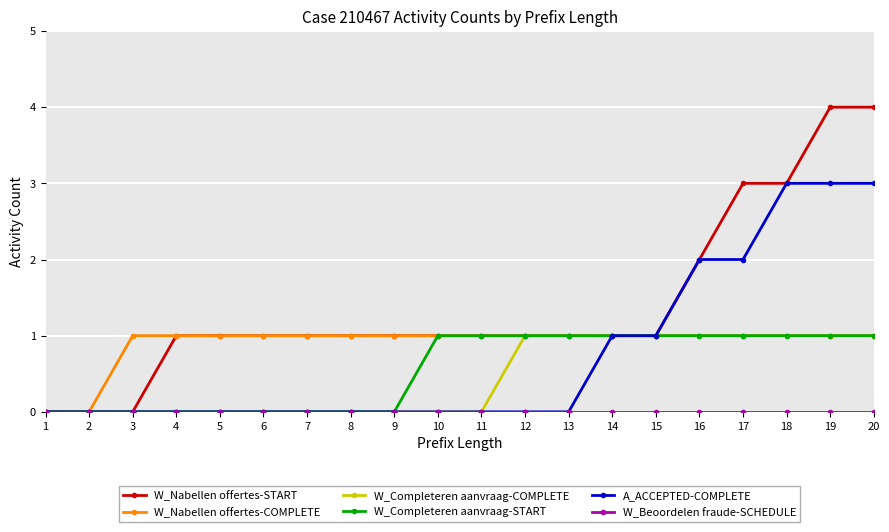

Which series has the largest total across all categories?

W_Nabellen offertes-START